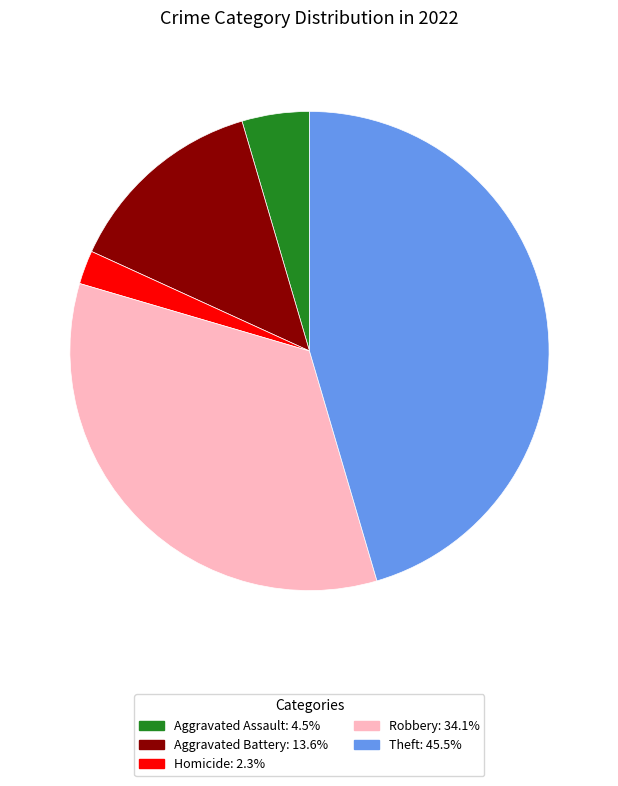

Does any single category account for the majority?

No